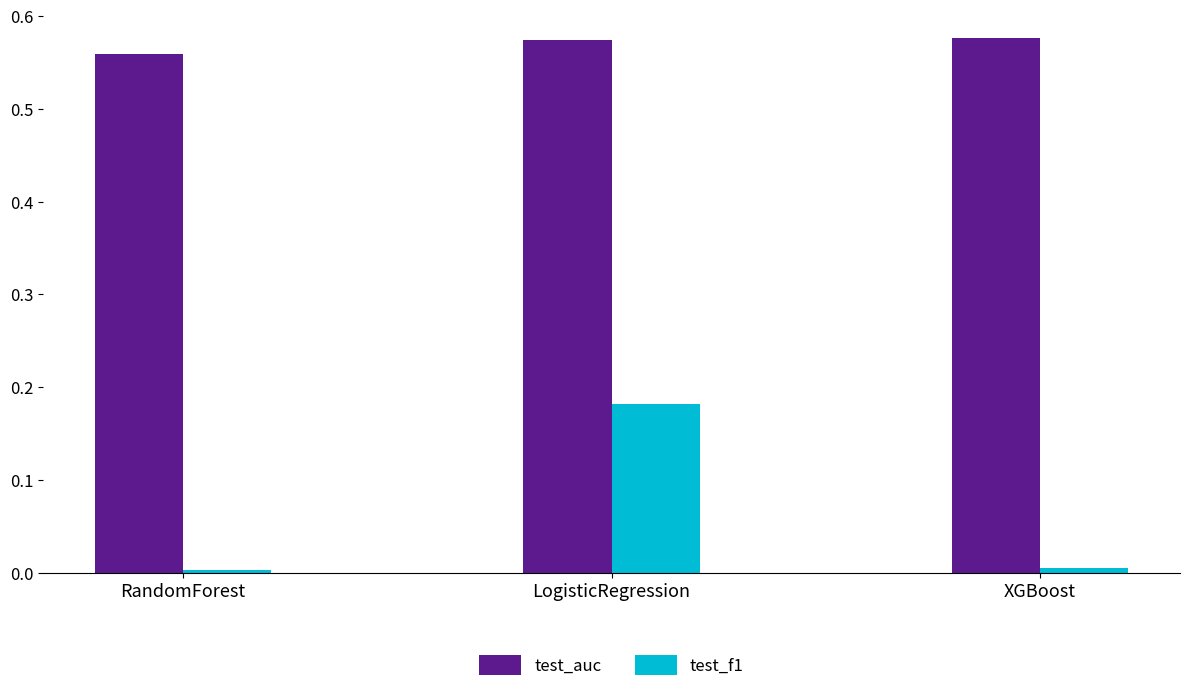

What are all the series names shown in the legend?

test_auc, test_f1